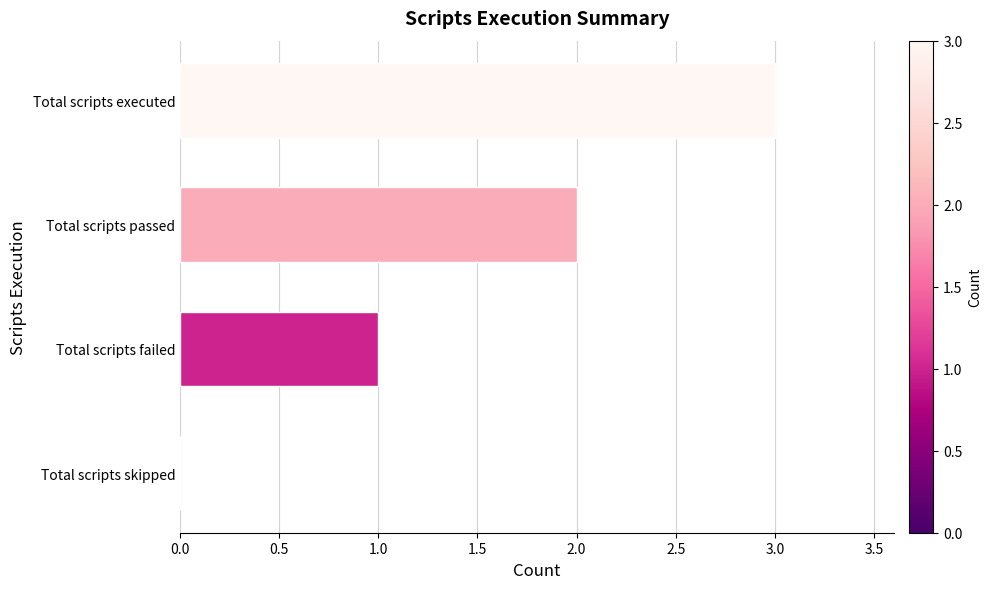

What is the sum of the values at Total scripts passed and Total scripts failed?

3